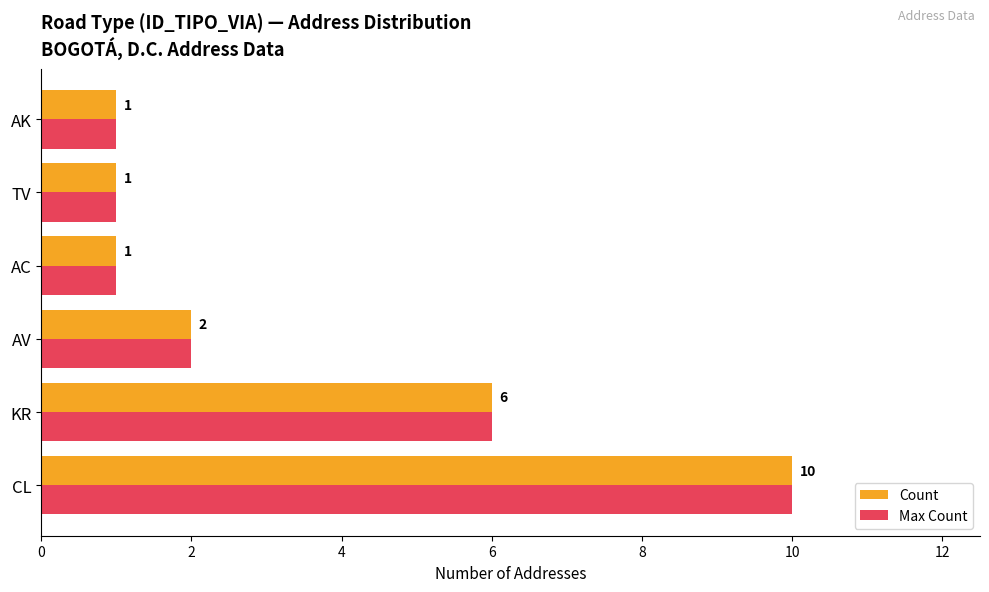

What is the sum of all Count values?

21